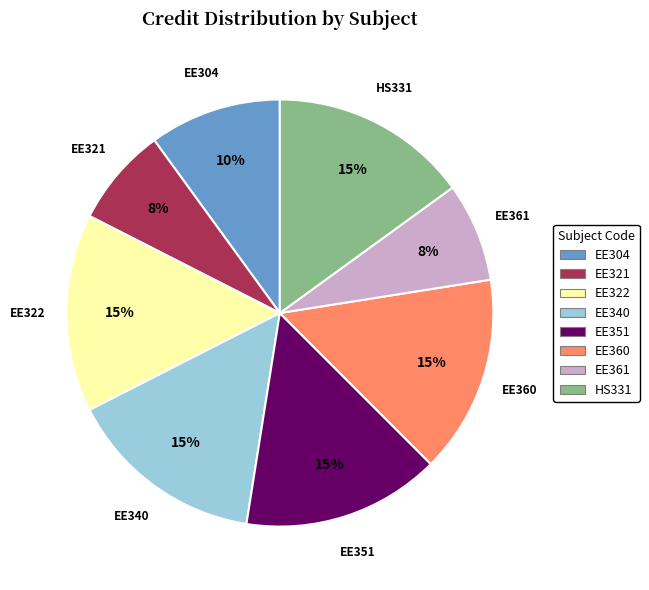

How many slices are in this pie chart?

8